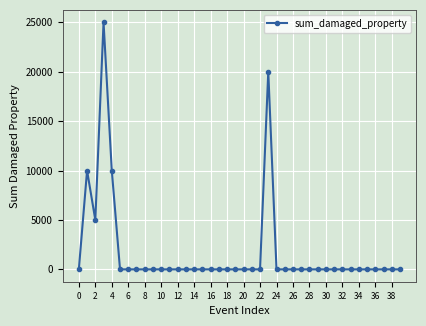

What is the difference between the second highest and minimum values?

20000